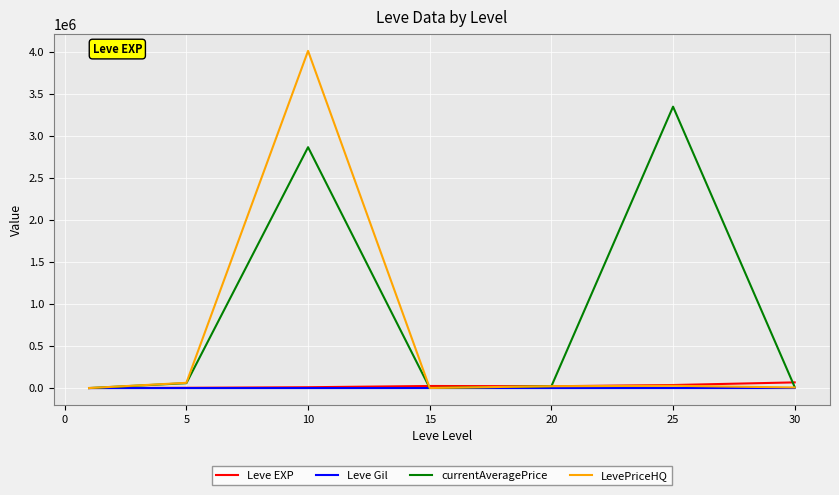

What is the greatest value displayed?

4016000.0